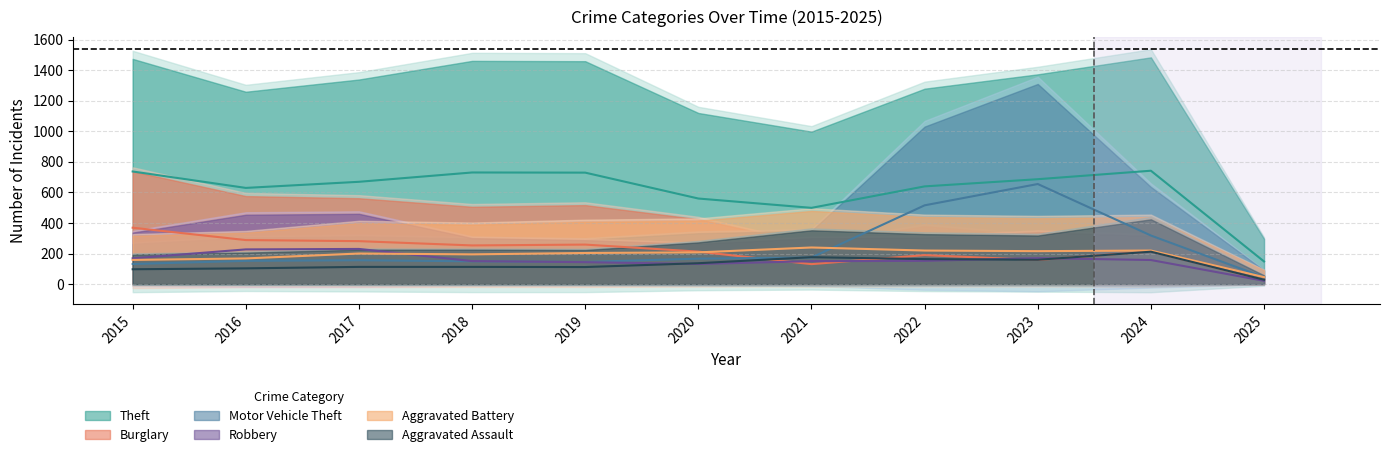

Is it true that Aggravated Battery equals 231.6 at 2015?

False